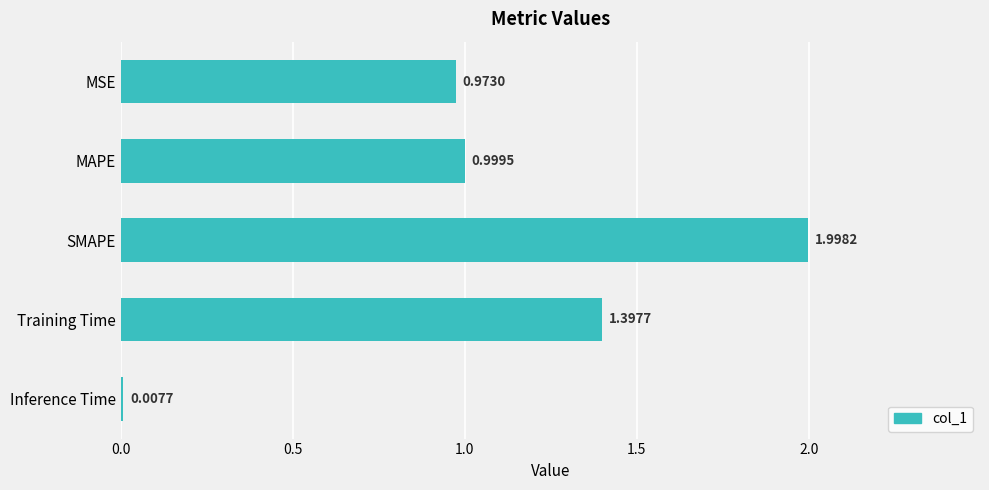

What is the sum of all values?

5.4